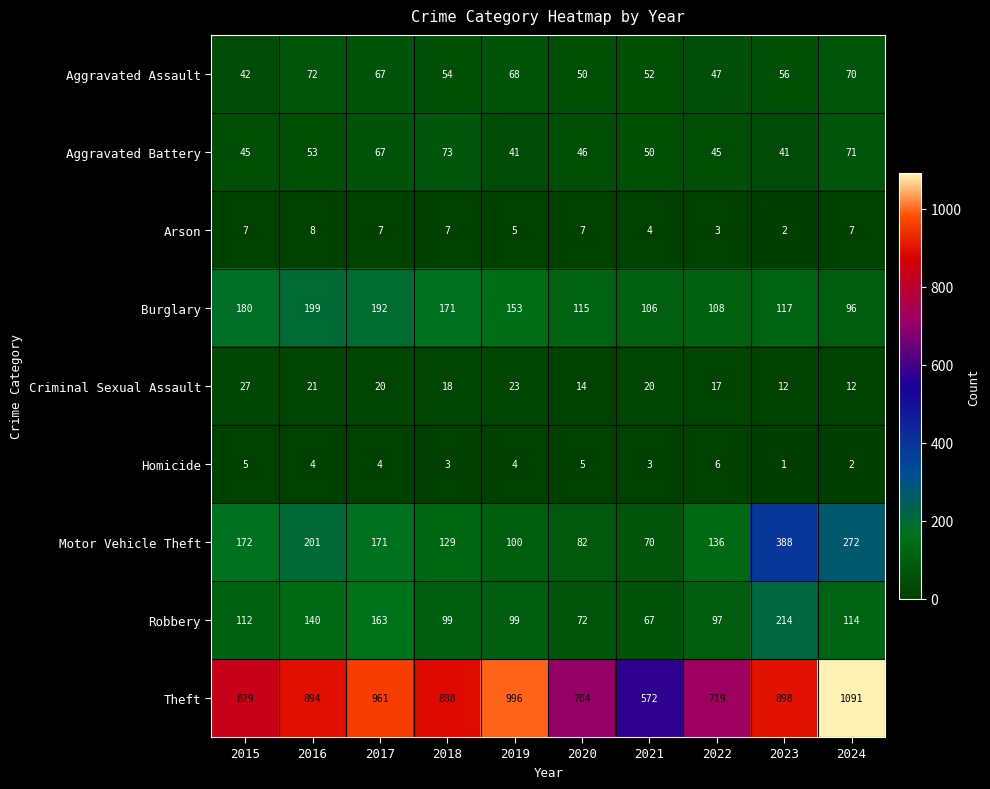

What value does the Criminal Sexual Assault series have at 2022, to the nearest 5?

15